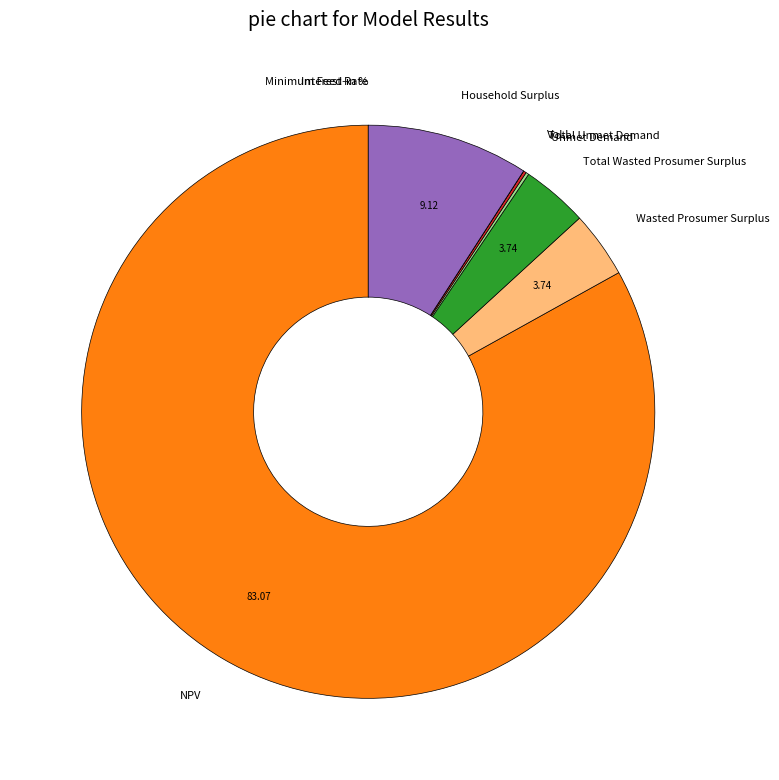

Does NPV account for over 50% of the chart?

Yes